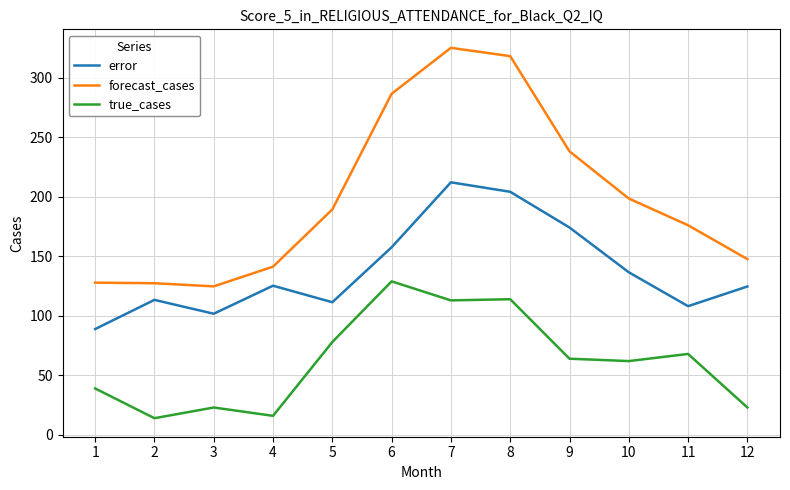

What is the difference between the second highest and second lowest values in the forecast_cases series?

190.8